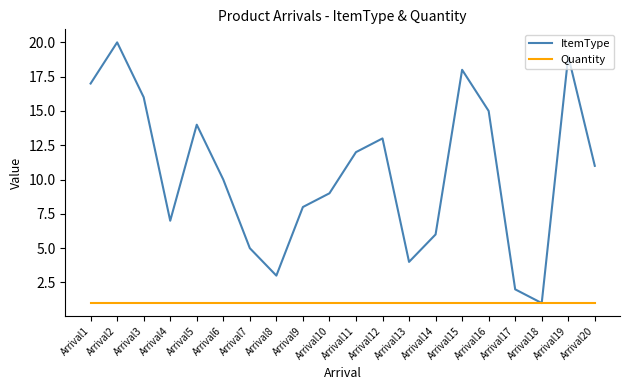

At which label does ItemType reach its peak?

Arrival2